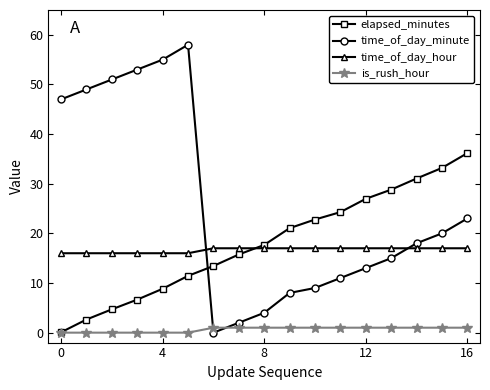

True or false: elapsed_minutes has more than 2 interior local peaks.

False